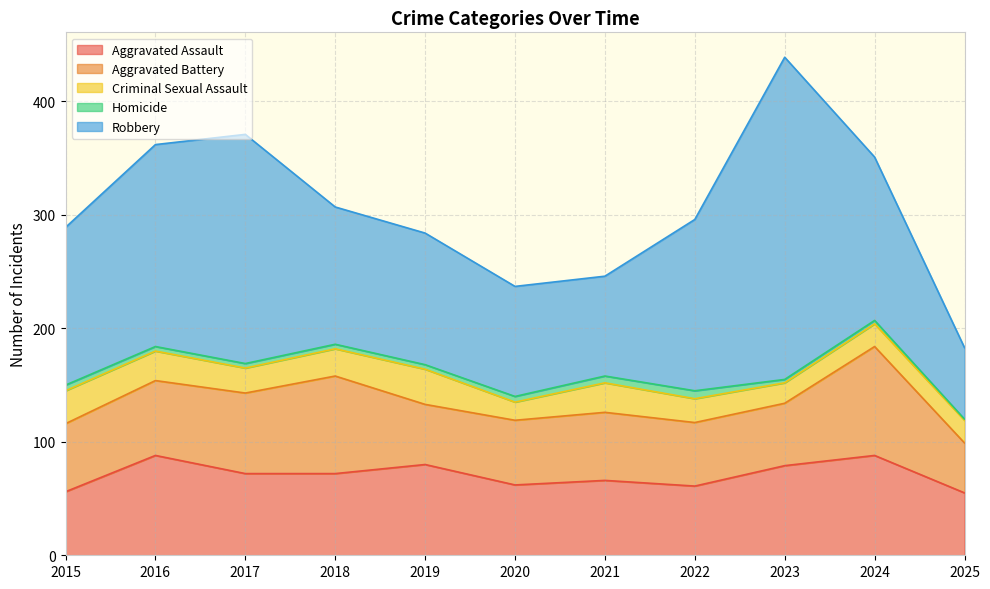

Which has a higher value, 2017 or 2020?

2017